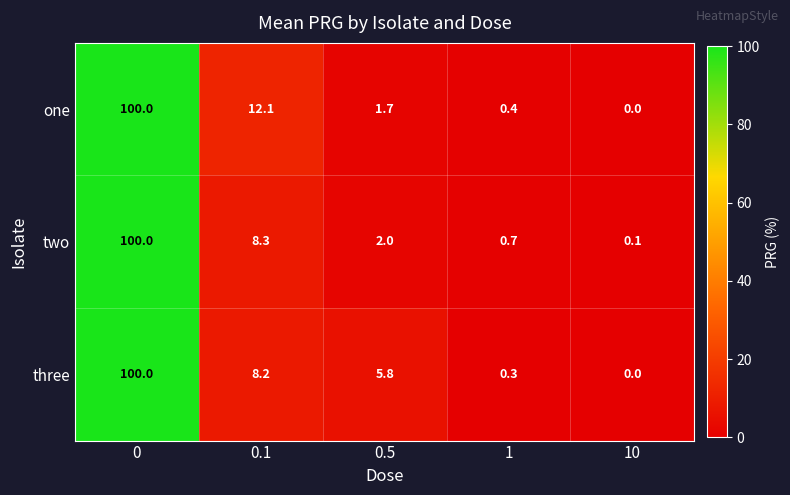

Read the one value at 0.1.

12.1